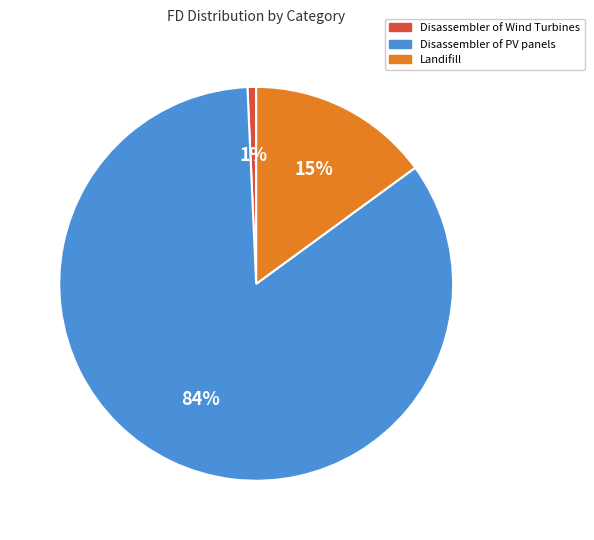

Which slice is the largest?

Disassembler of PV panels